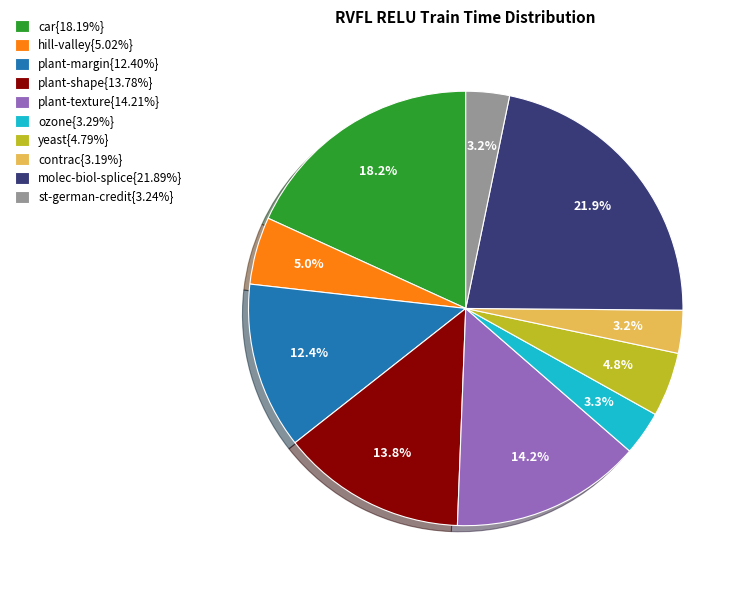

What percentage do molec-biol-splice{21.89%} and st-german-credit{3.24%} together represent?

25.1%